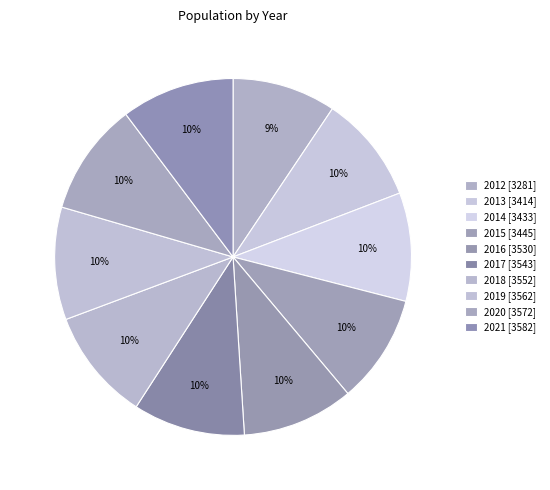

What portion of the pie excludes 2017?

89.9%